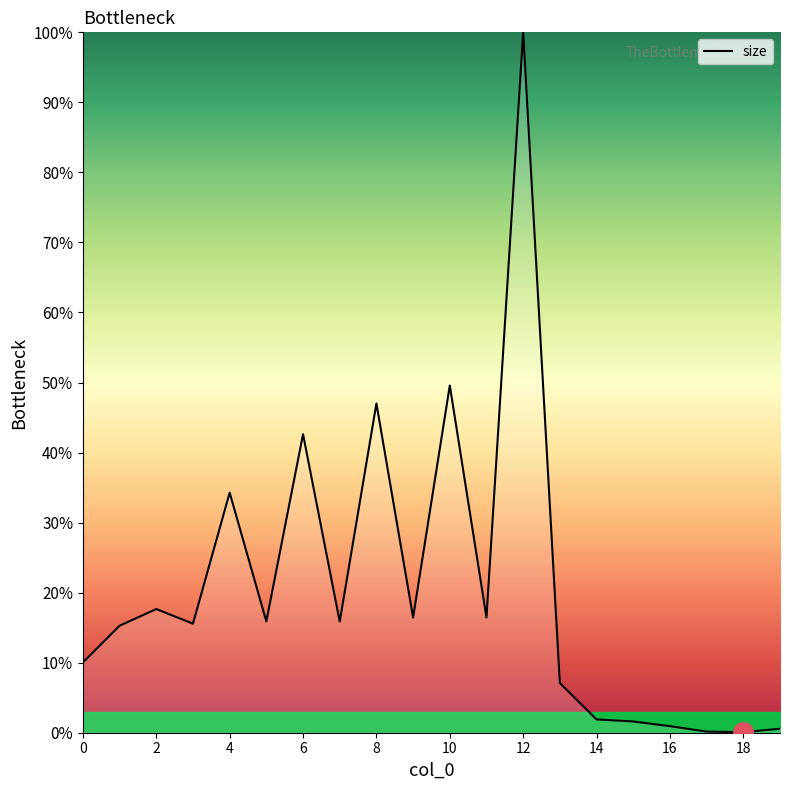

What is the sum of all values?

409.0